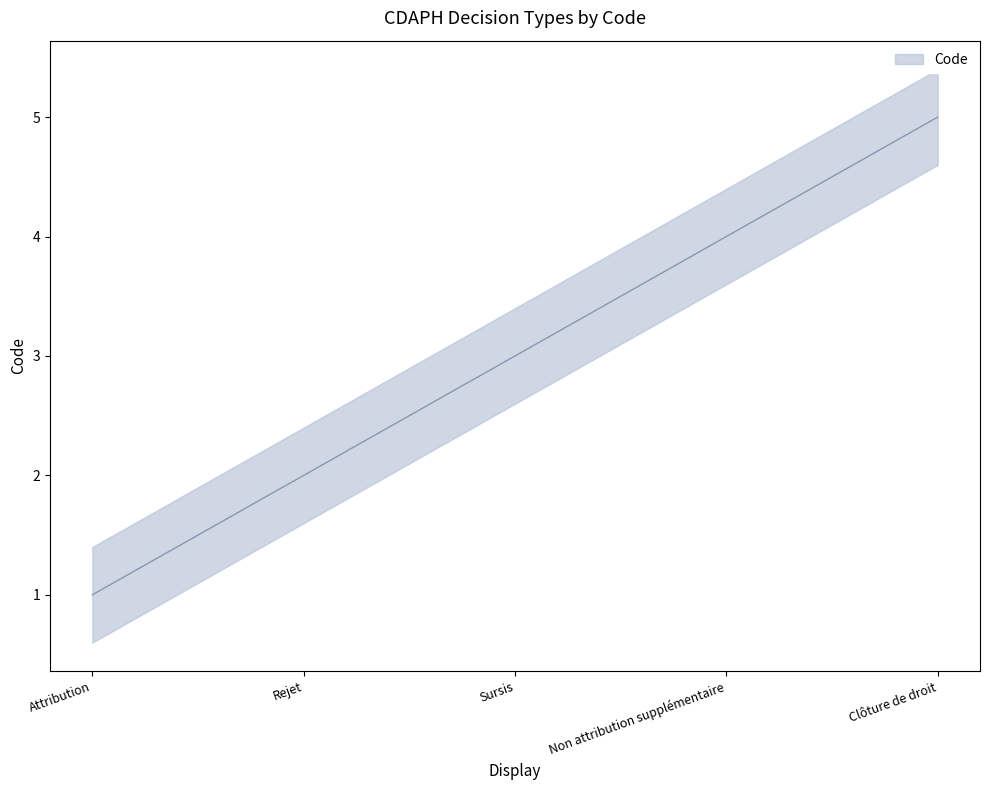

List the labels in order of value, smallest first.

Attribution, Rejet, Sursis, Non attribution supplémentaire, Clôture de droit